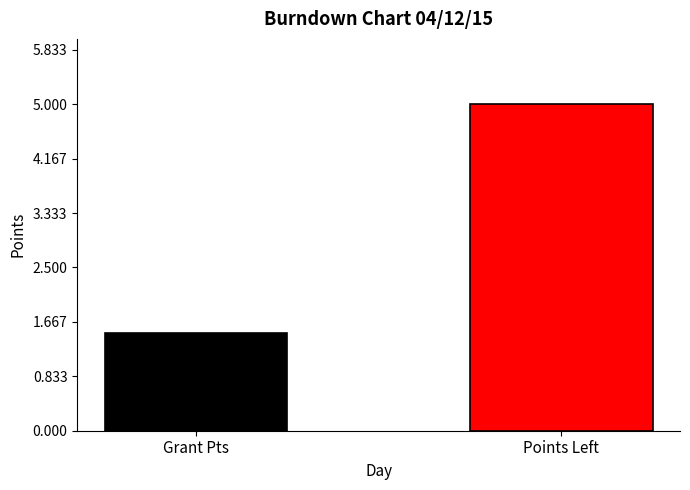

What is the greatest value displayed?

5.0